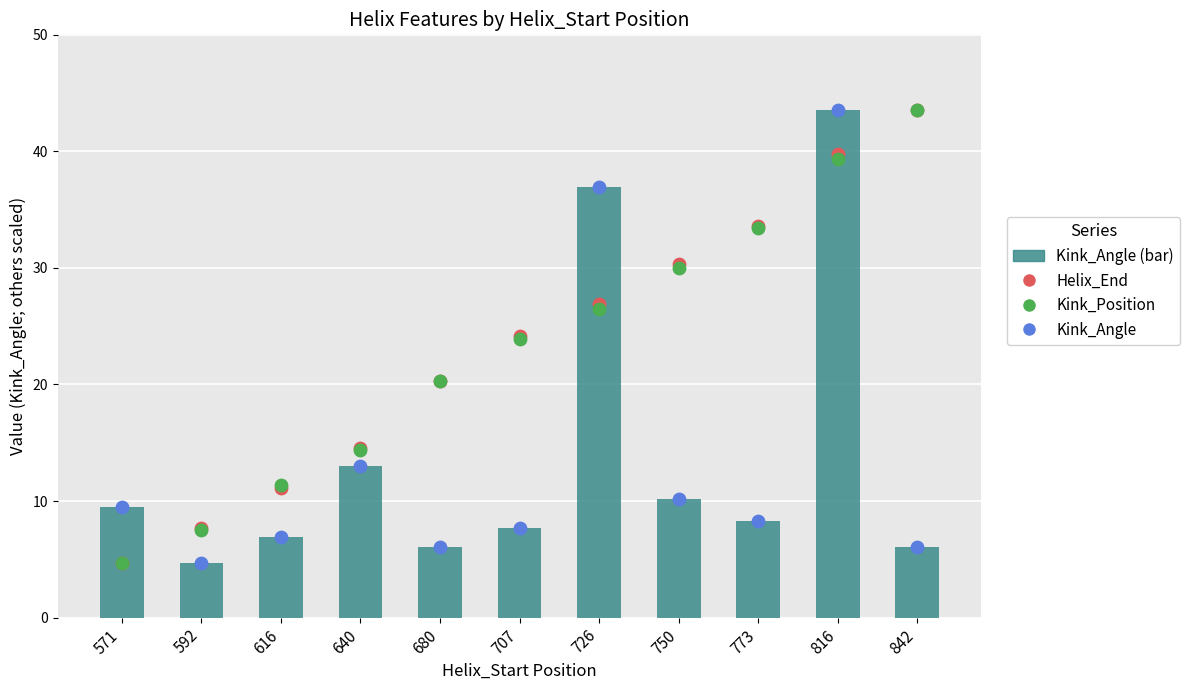

Which series has the largest total across all categories?

Helix_End